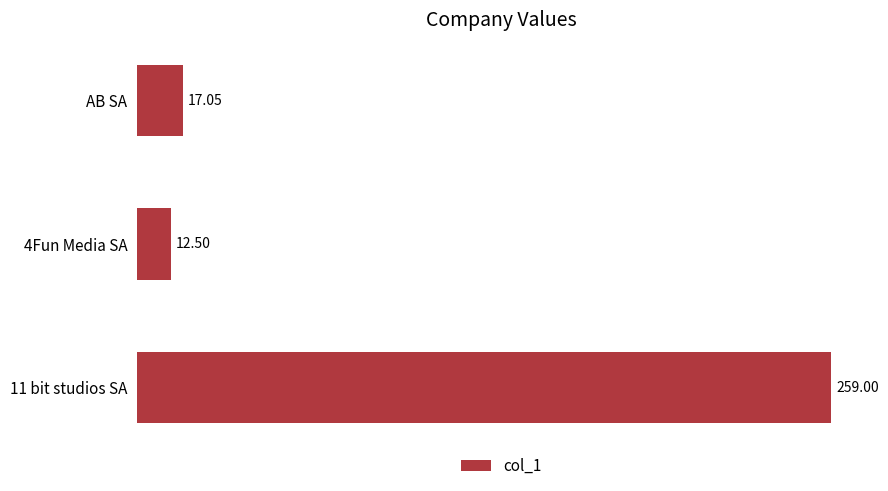

Where is the data nearest to the value 135?

AB SA